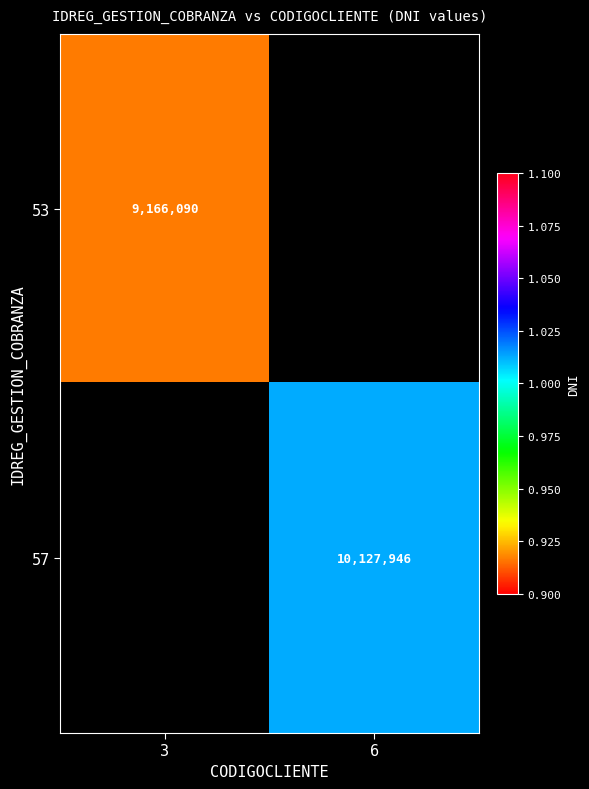

True or false: 57 has a value of 5439806 at 6.

False